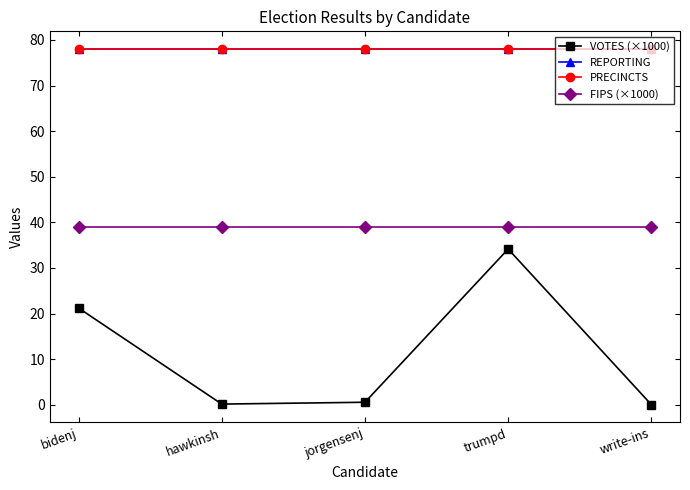

At which category is the sum across all series the highest?

trumpd